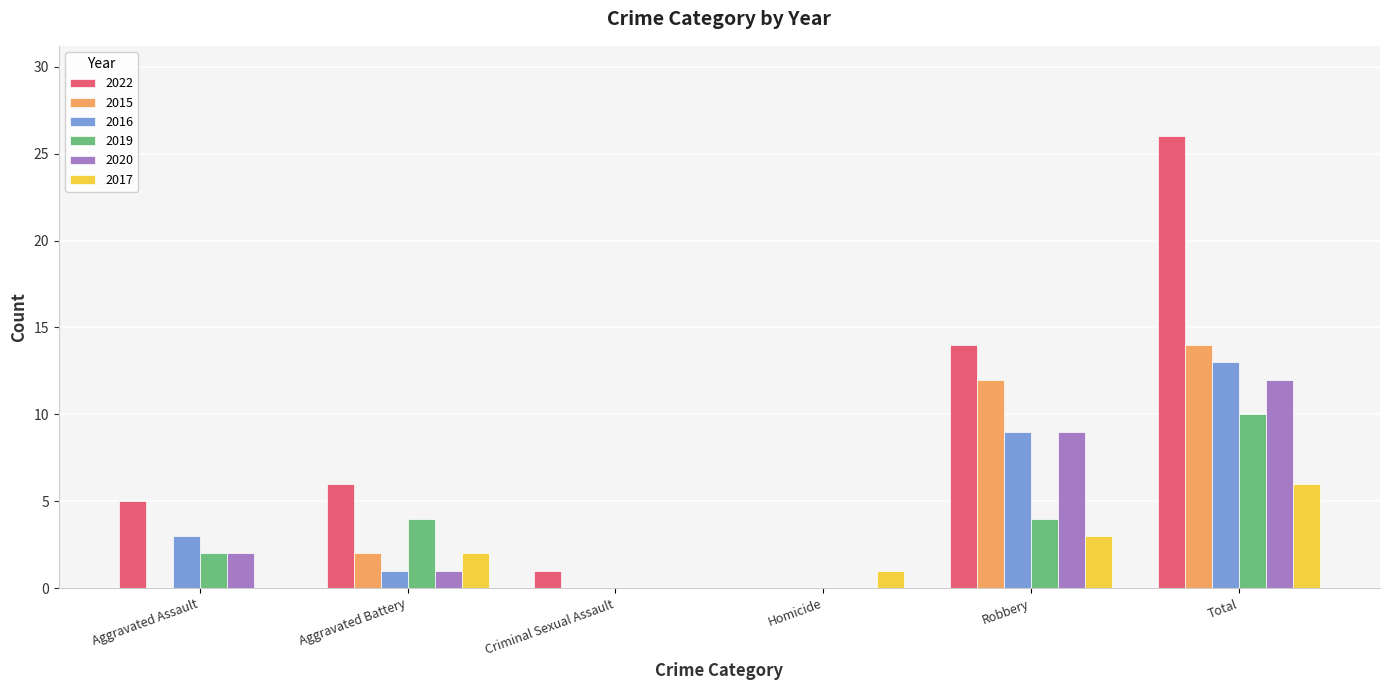

What value does the 2019 series have at Total?

10